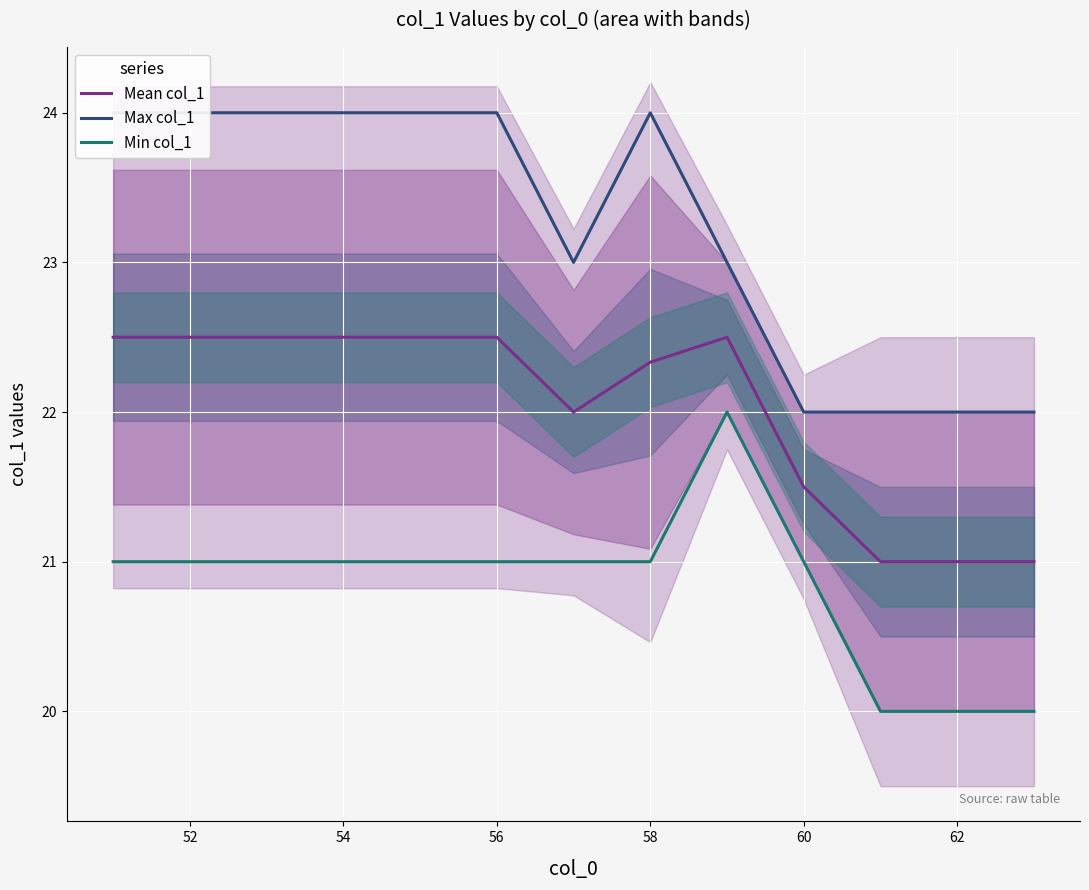

The value of Min col_1 at 62 is 20.0. True or false?

True